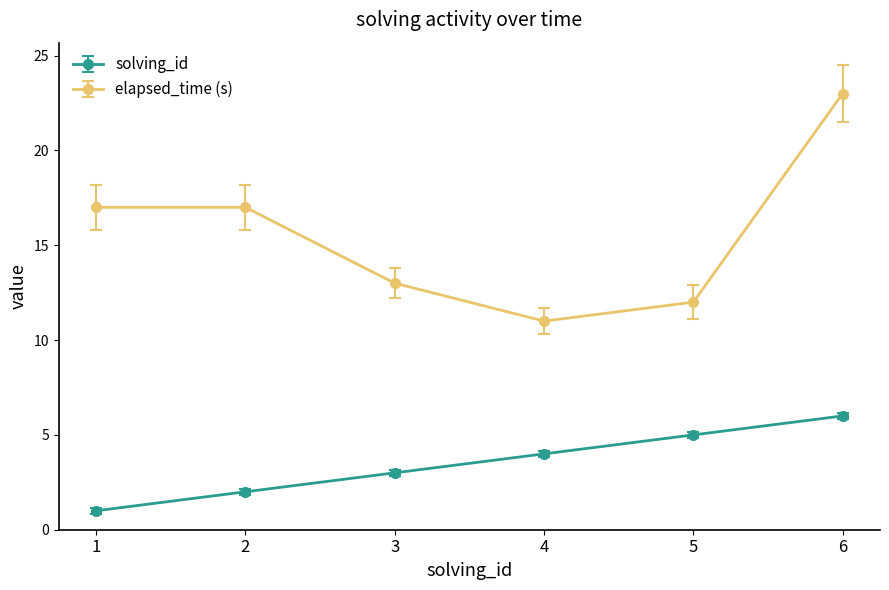

At how many categories does at least one series exceed 20?

1